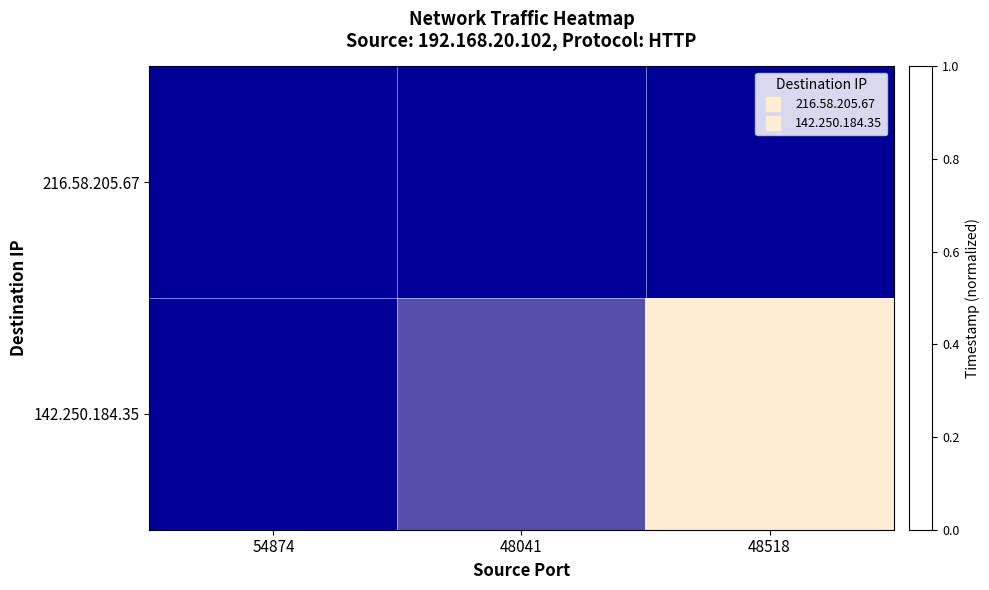

What is the sum of the 142.250.184.35 values at 48518 and 48041?

1.3